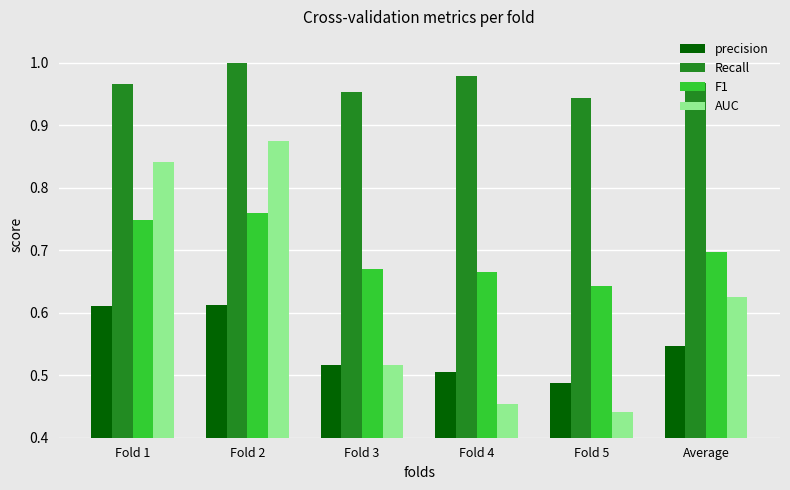

What is the total value across all series at Fold 4?

2.6